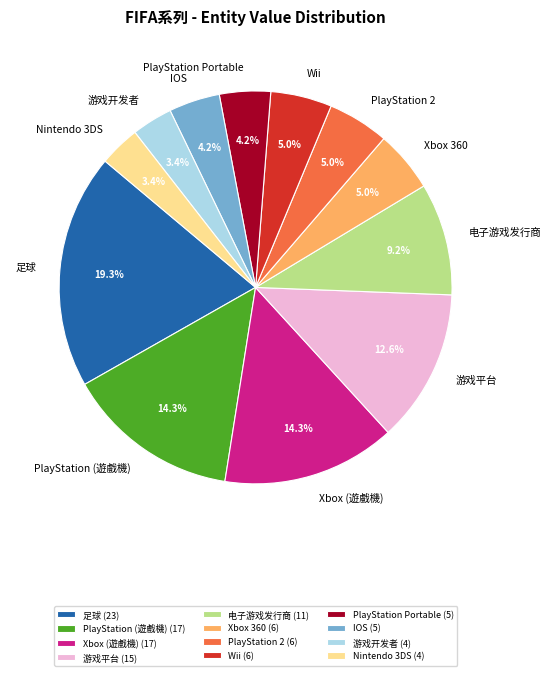

Count the number of slices in the pie.

12